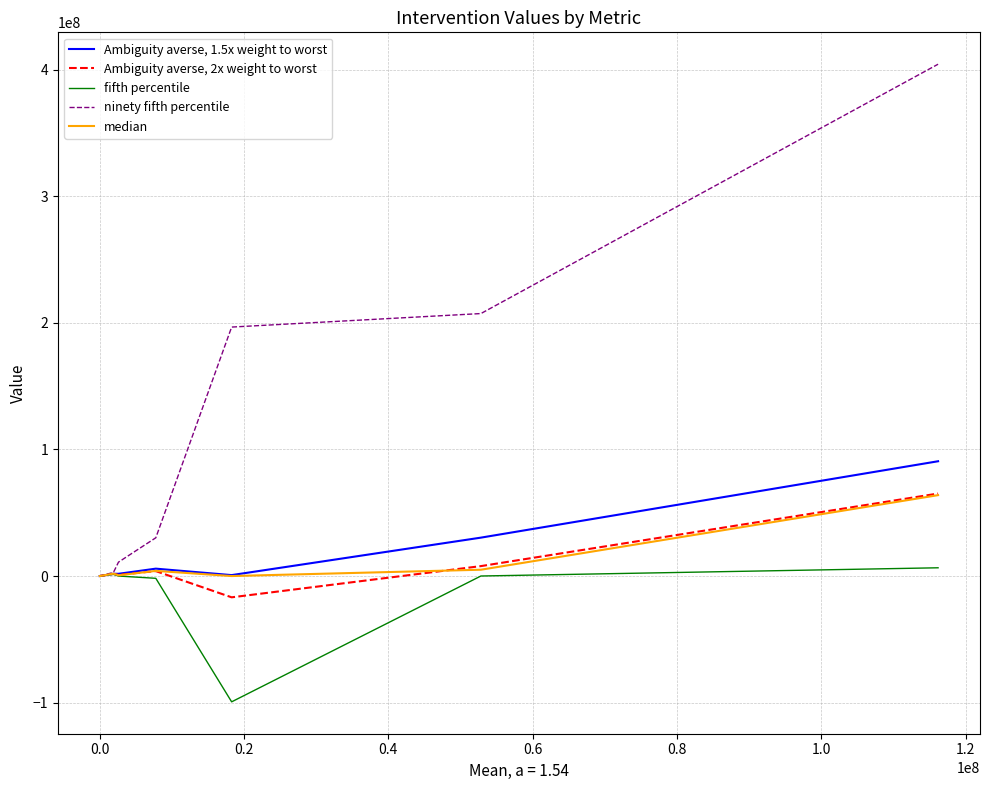

Which series has the largest total across all categories?

ninety fifth percentile